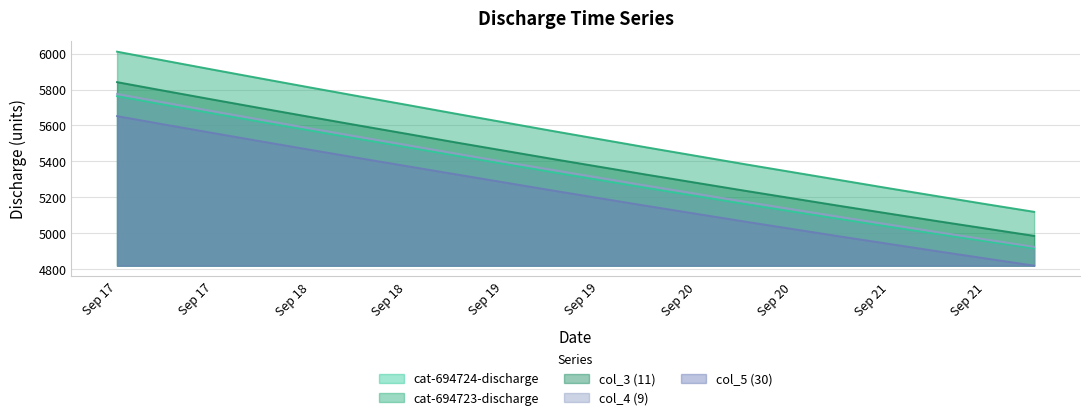

Reading right to left, list all the values displayed in this chart.

cat-694724-discharge: 4914.0	4954.0	4994.0	5035.0	5077.0	5119.0	5162.0	5206.0	5250.0	5295.0	5340.0	5386.0	5432.0	5478.6	5524.7	5571.3	5618.4	5666.0	5714.1	5762.7
cat-694723-discharge: 5118.0	5161.0	5205.0	5249.0	5294.0	5339.0	5384.0	5430.0	5476.0	5523.0	5570.0	5618.0	5666.0	5714.7	5762.8	5811.4	5860.6	5910.2	5960.4	6011.1
col_3 (11): 4984.0	5025.0	5066.0	5108.0	5150.0	5193.0	5236.0	5280.0	5324.0	5369.0	5414.0	5460.0	5506.0	5553.2	5600.0	5647.2	5694.9	5743.2	5791.9	5841.2
col_4 (9): 4923.0	4964.0	5005.0	5047.0	5089.0	5132.0	5175.0	5219.0	5263.0	5308.0	5353.0	5398.0	5444.0	5490.8	5537.0	5583.7	5630.9	5678.6	5726.8	5775.5
col_5 (30): 4818.0	4858.0	4898.0	4939.0	4980.0	5022.0	5064.0	5107.0	5150.0	5194.0	5238.0	5283.0	5328.0	5373.0	5418.3	5463.9	5510.2	5556.8	5604.0	5651.7